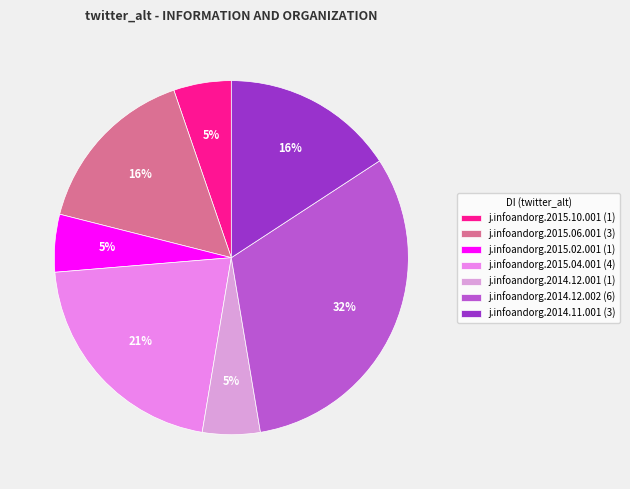

What is the largest slice in the pie chart?

j.infoandorg.2014.12.002 (6)